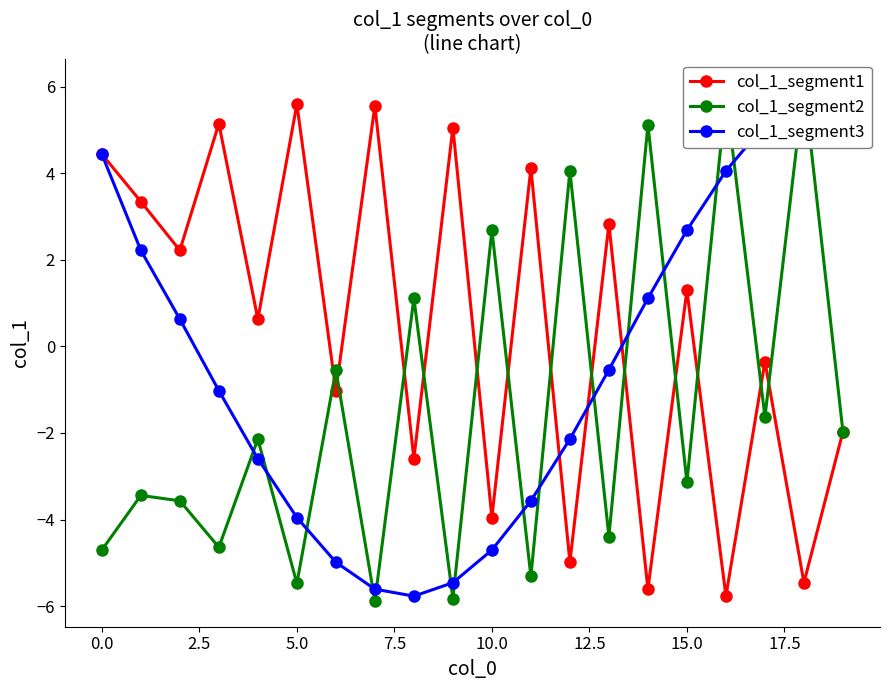

What is the maximum value for col_1_segment1?

5.6